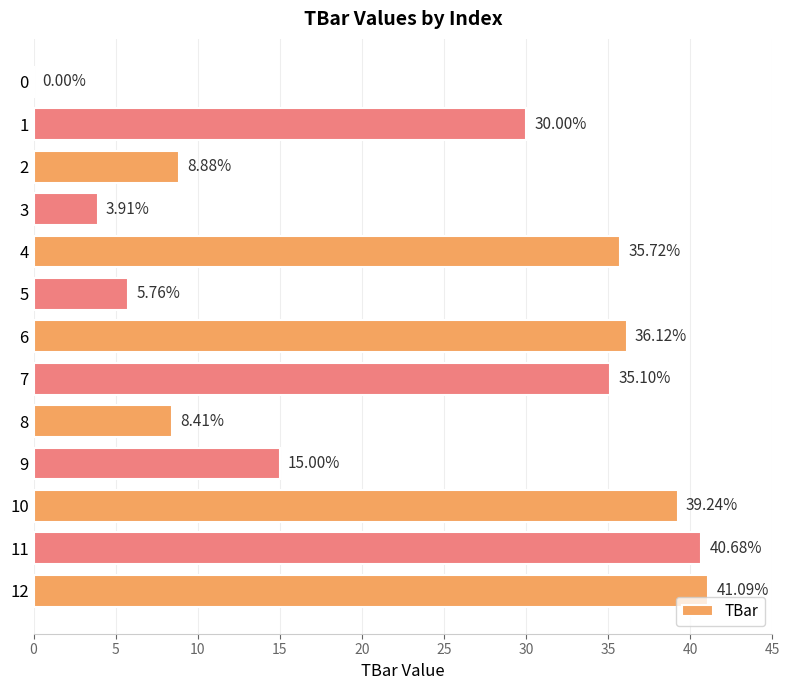

Which label corresponds to the largest value in the chart?

12